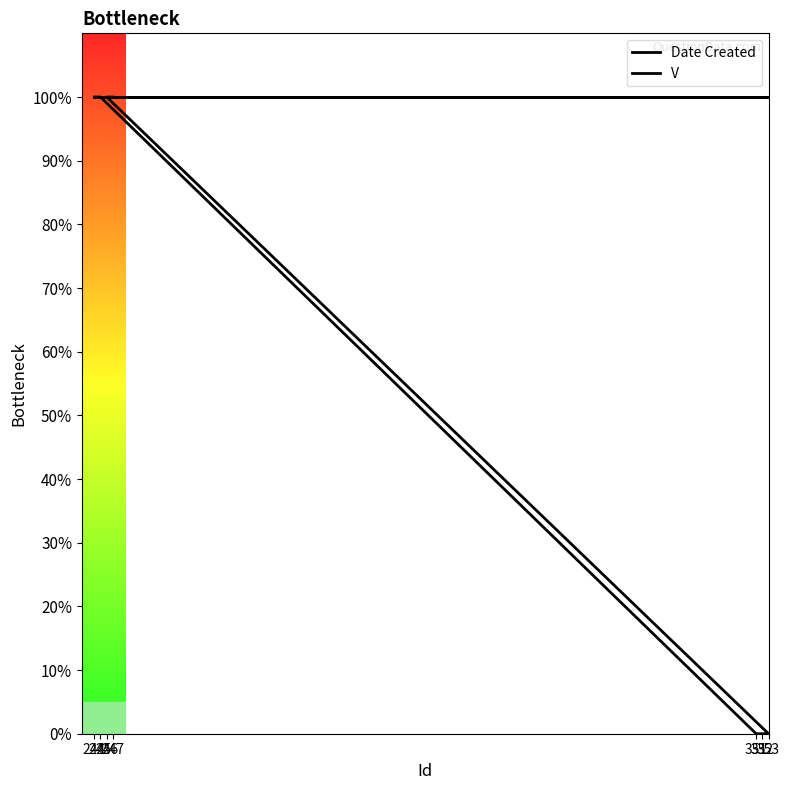

True or false: V and Date Created intersect in this chart.

False